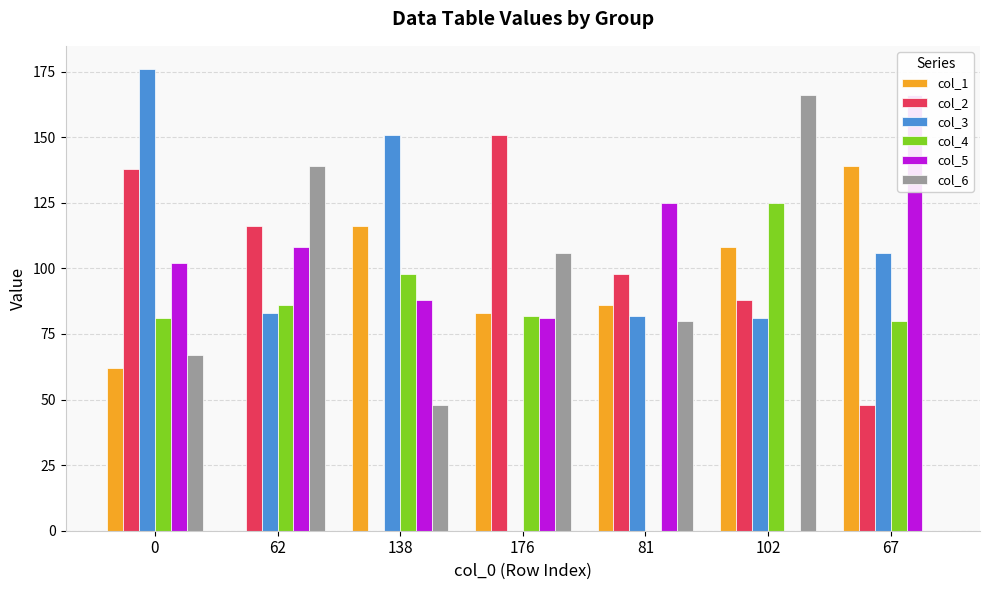

What is the difference between the maximum and minimum values in the col_6 series?

166